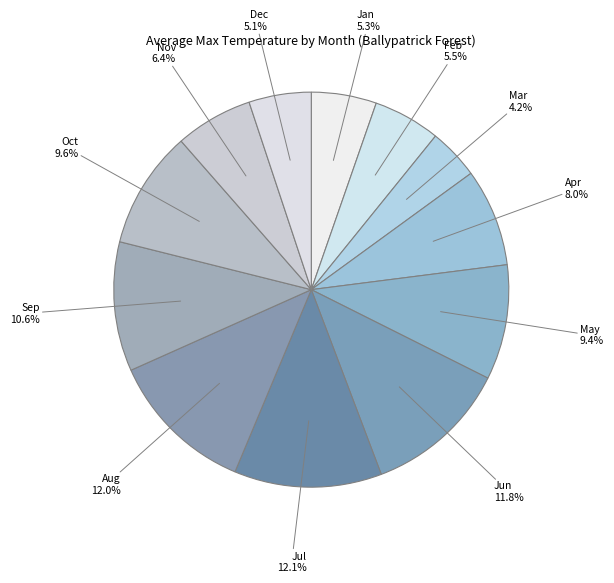

How many segments does this pie chart have?

12